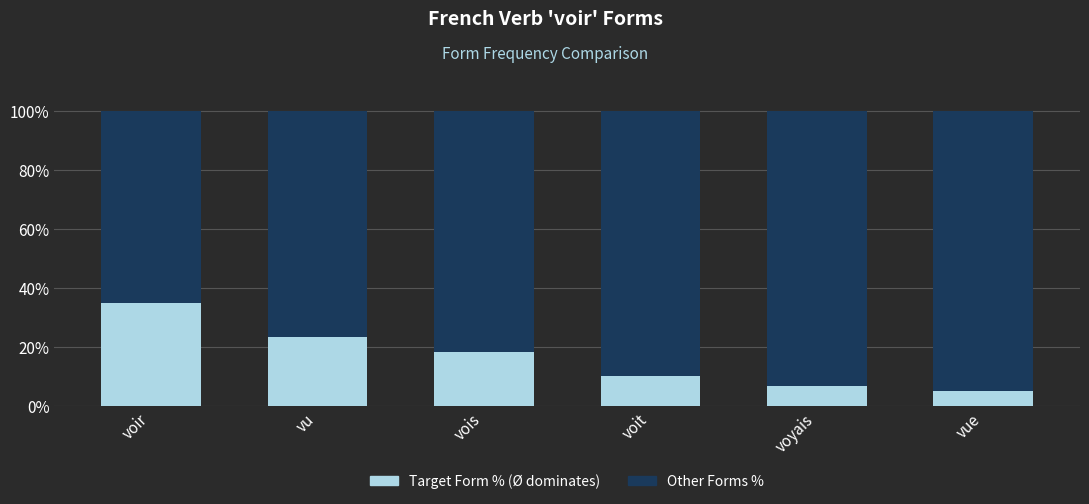

What is the total value across all series at vue?

100.0